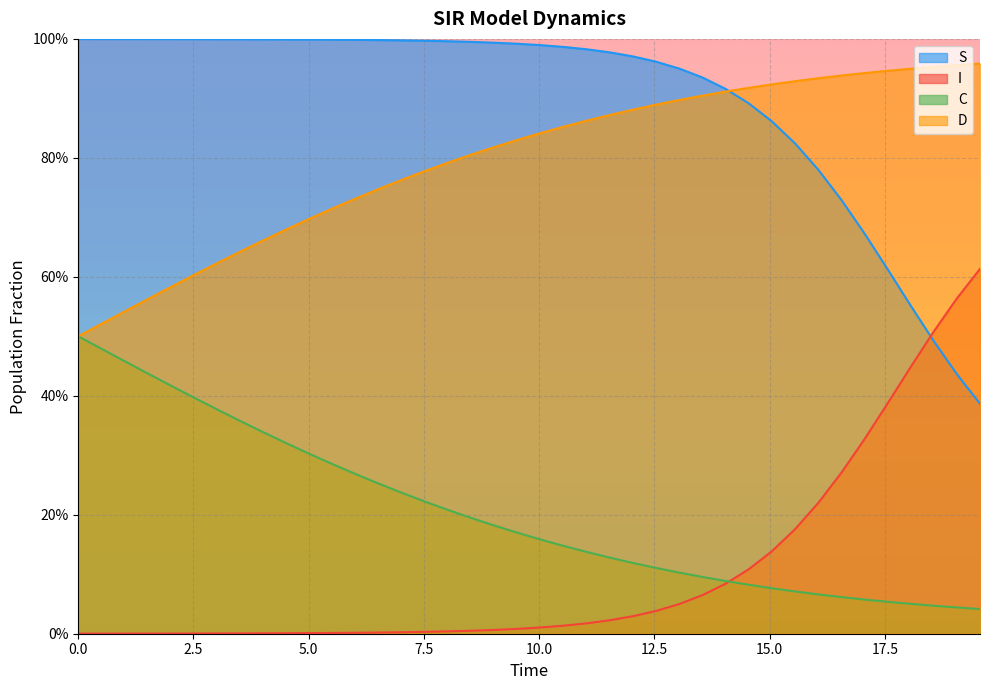

What are all the series names shown in the legend?

S, I, C, D